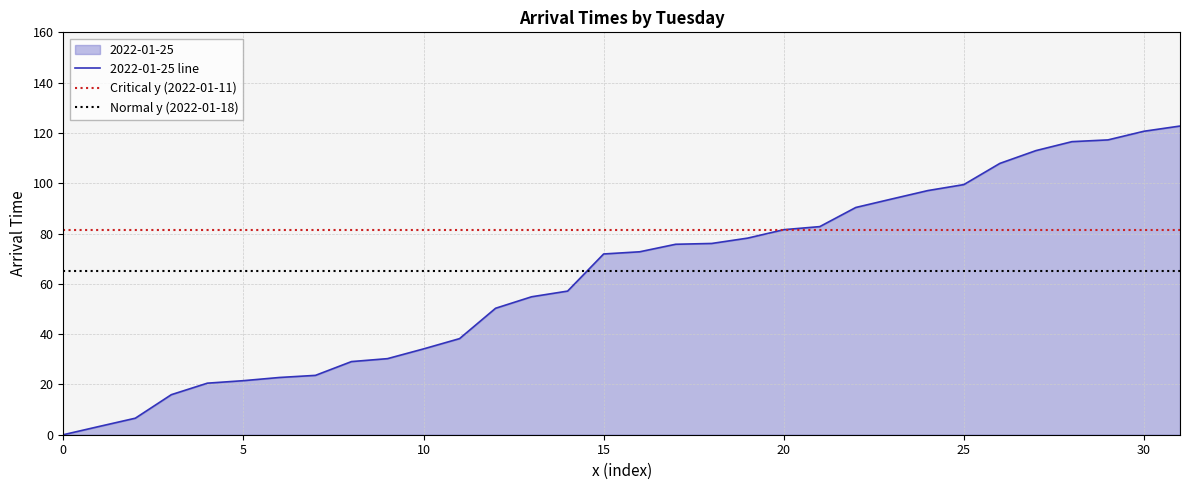

What is the difference between the second highest and minimum values?

120.7